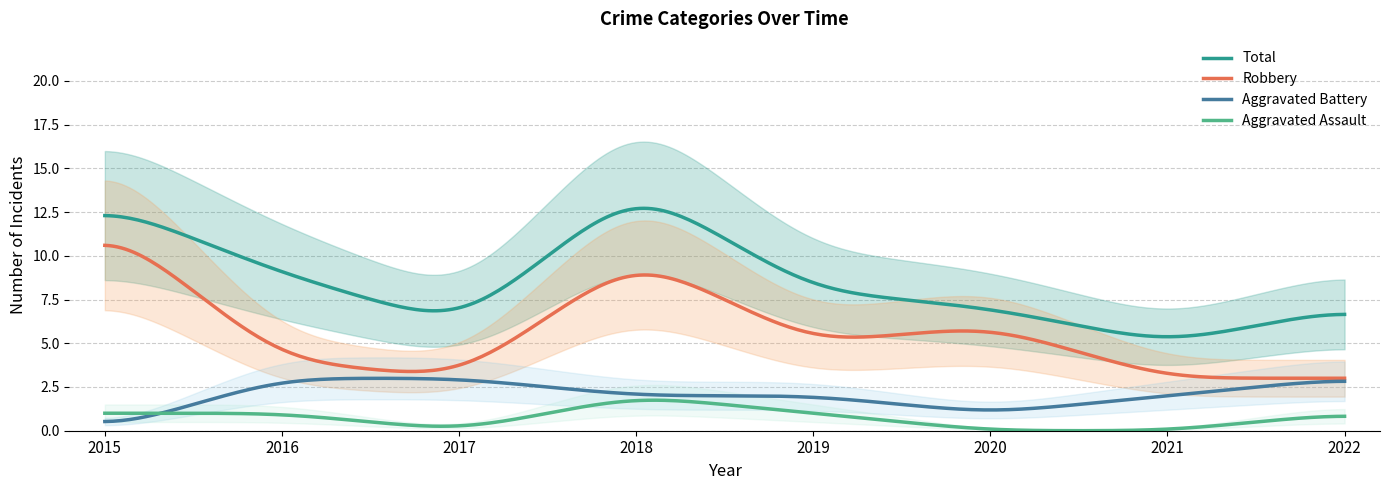

Where is the first local maximum for Robbery?

2018